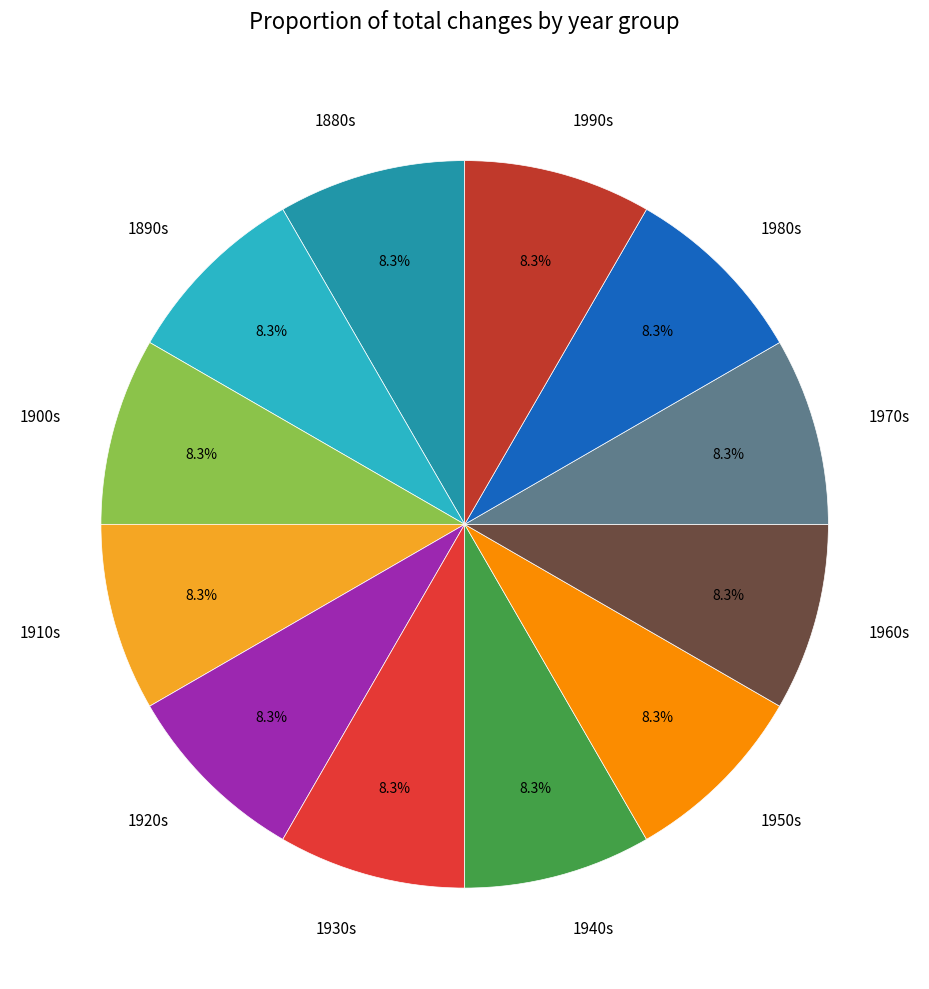

To the nearest percent, what is the average slice percentage?

8%